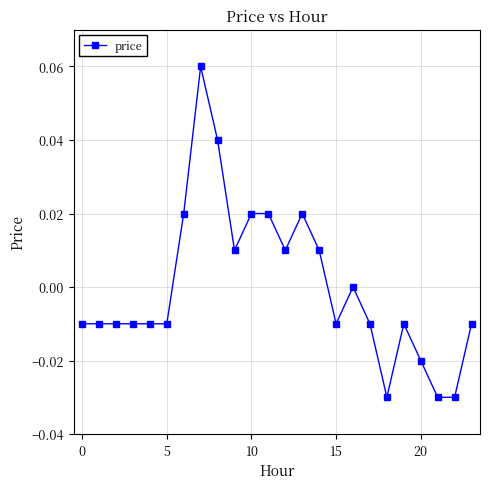

True or false: the data has more than 1 interior local peaks.

True